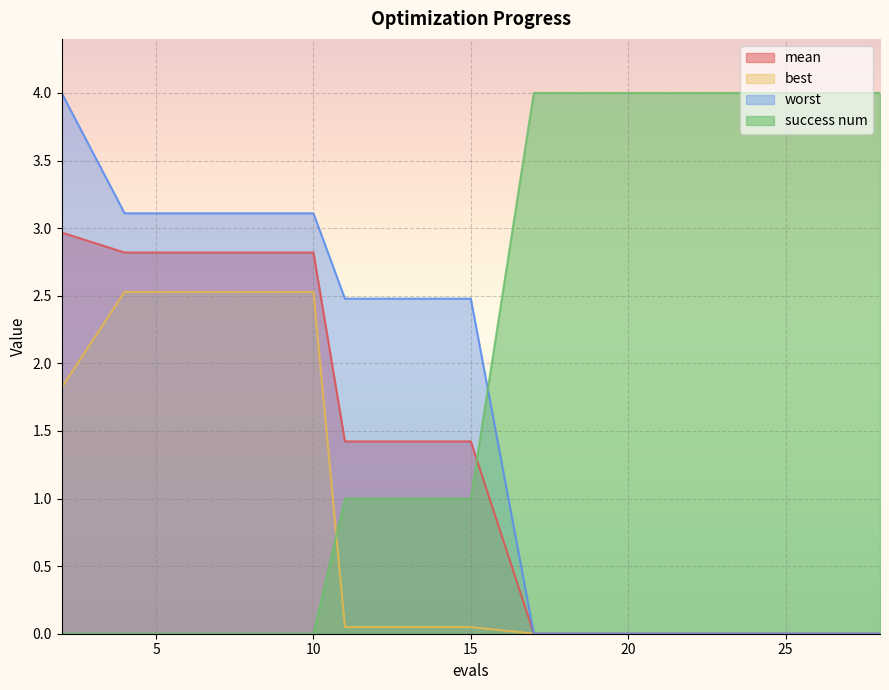

Reading left to right, what are all the values shown in this chart?

mean: 2=3.0	4=2.8	6=2.8	8=2.8	10=2.8	11=1.4	13=1.4	15=1.4	17=0.0	19=0.0	21=0.0	23=0.0	24=0.0	26=0.0	28=0.0
best: 2=1.8	4=2.5	6=2.5	8=2.5	10=2.5	11=0.0	13=0.0	15=0.0	17=0.0	19=0.0	21=0.0	23=0.0	24=0.0	26=0.0	28=0.0
worst: 2=4.0	4=3.1	6=3.1	8=3.1	10=3.1	11=2.5	13=2.5	15=2.5	17=0.0	19=0.0	21=0.0	23=0.0	24=0.0	26=0.0	28=0.0
success num: 2=0.0	4=0.0	6=0.0	8=0.0	10=0.0	11=1.0	13=1.0	15=1.0	17=4.0	19=4.0	21=4.0	23=4.0	24=4.0	26=4.0	28=4.0